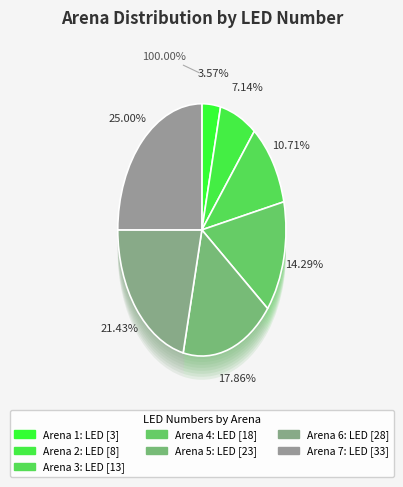

Does [18] represent more than half of the total?

No